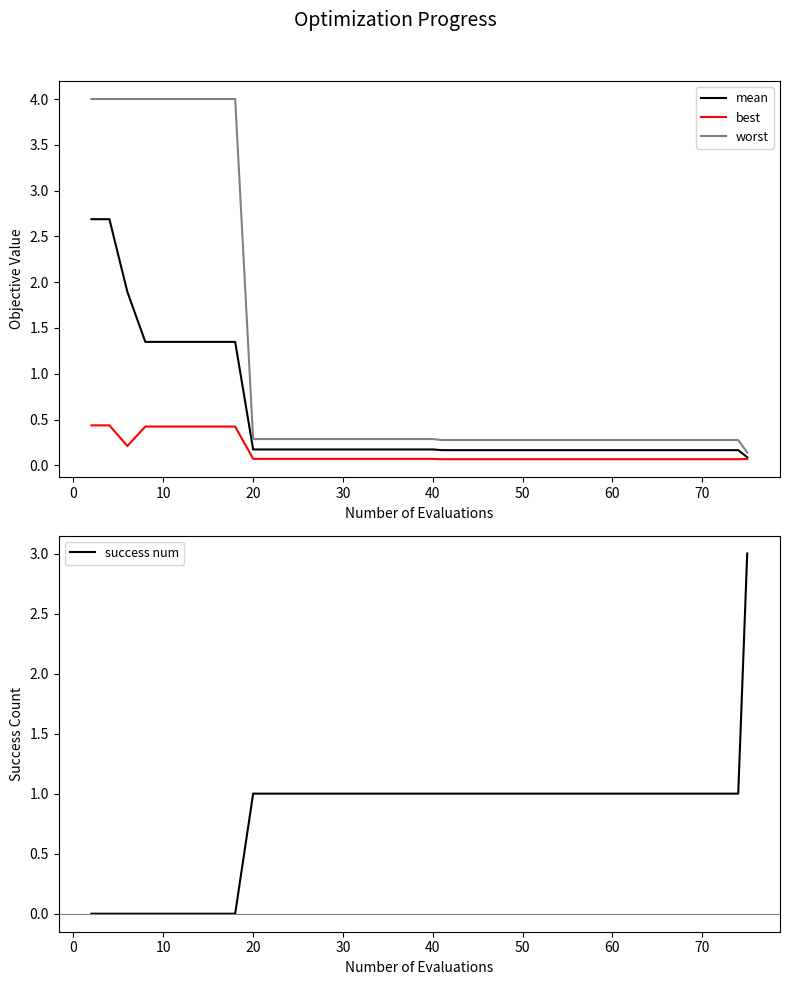

What is the highest value of the best series?

0.4